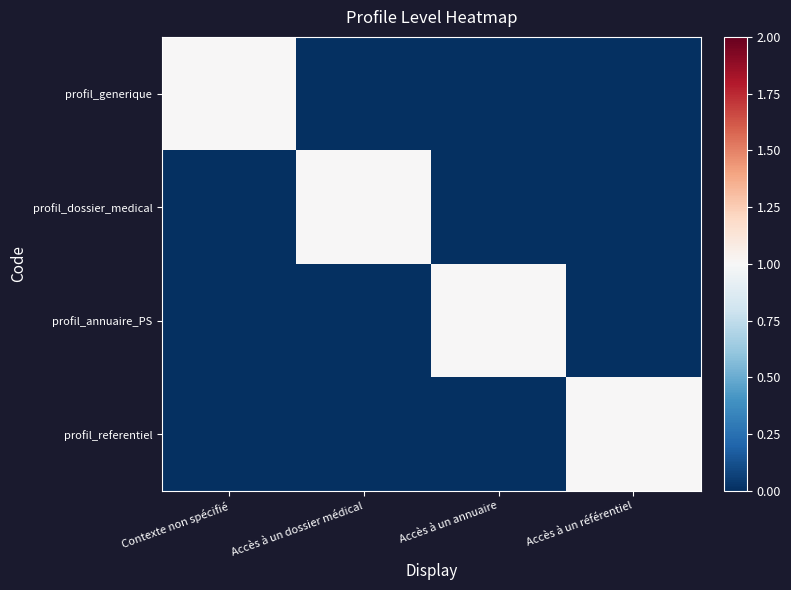

Which series has the largest total across all categories?

profil_generique